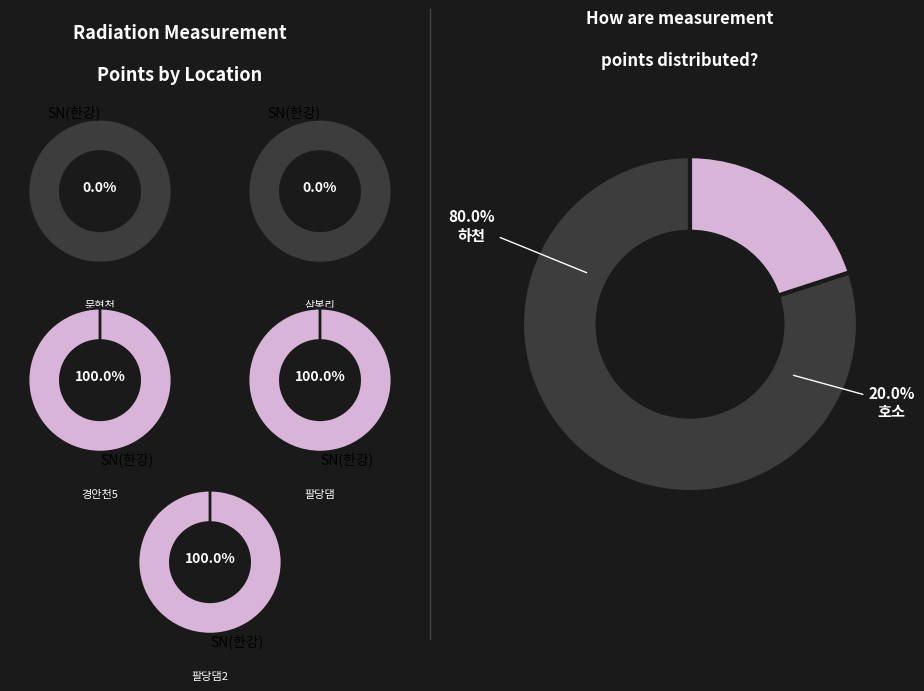

Do 팔당댐 and 경안천5 together represent more than half of the pie?

Yes